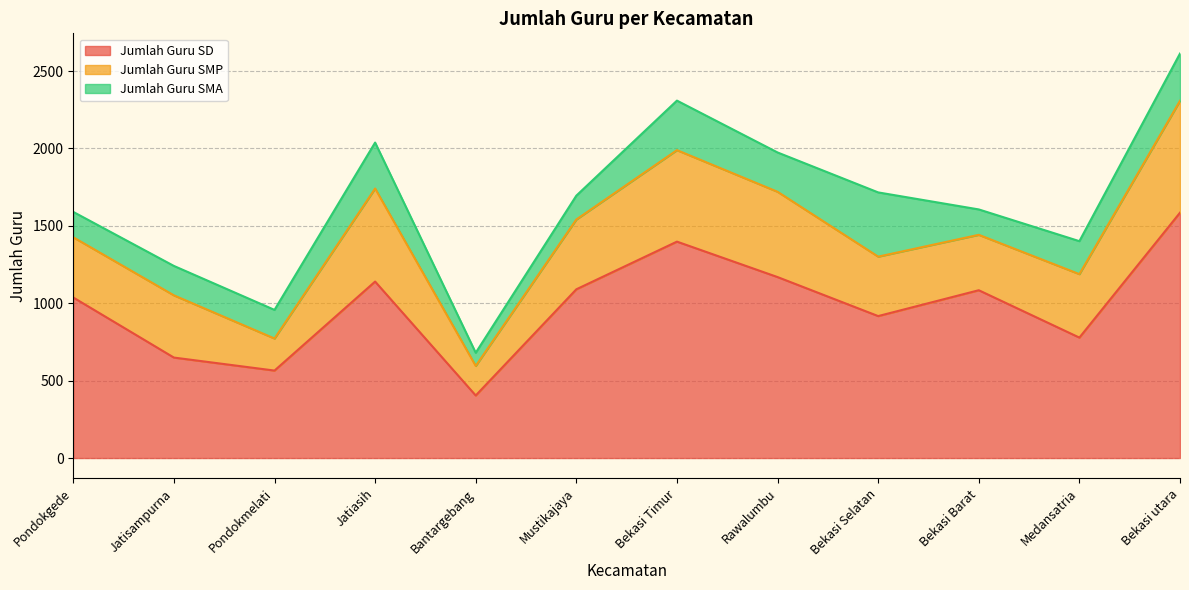

At which category is the sum across all series the highest?

Bekasi utara